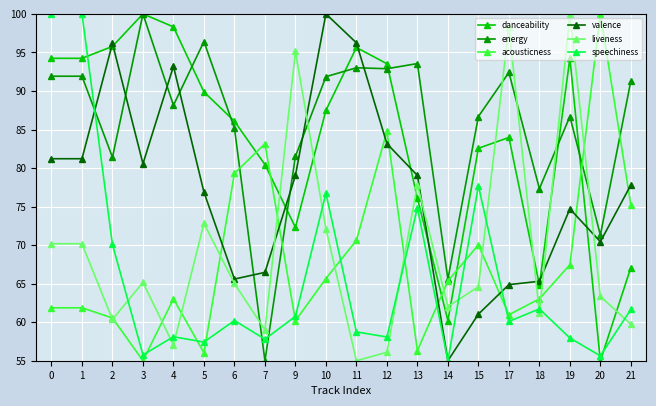

The danceability series shows 125.7 at 0. True or false?

False